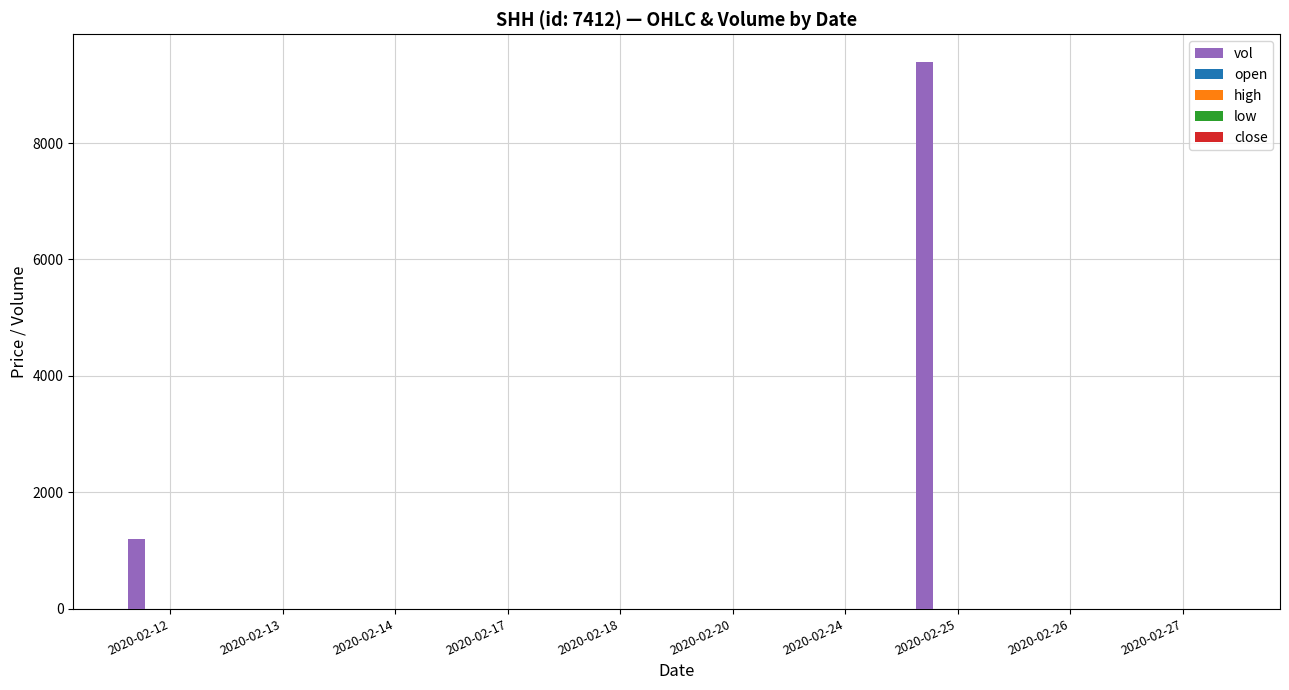

Which series has the largest total across all categories?

vol